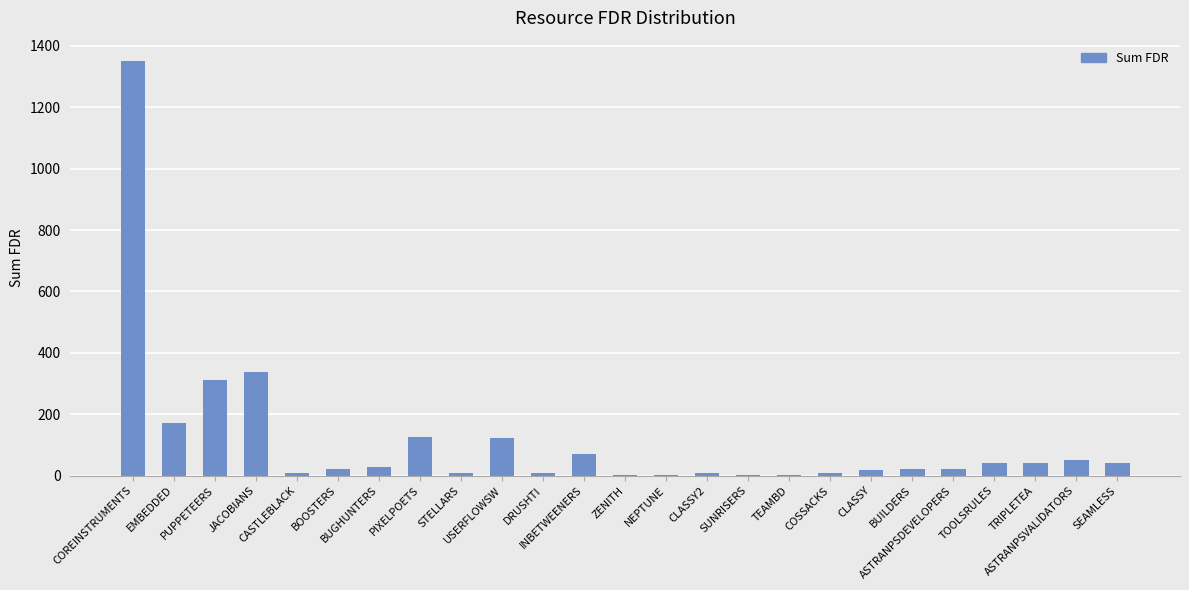

Are the bars horizontal?

No